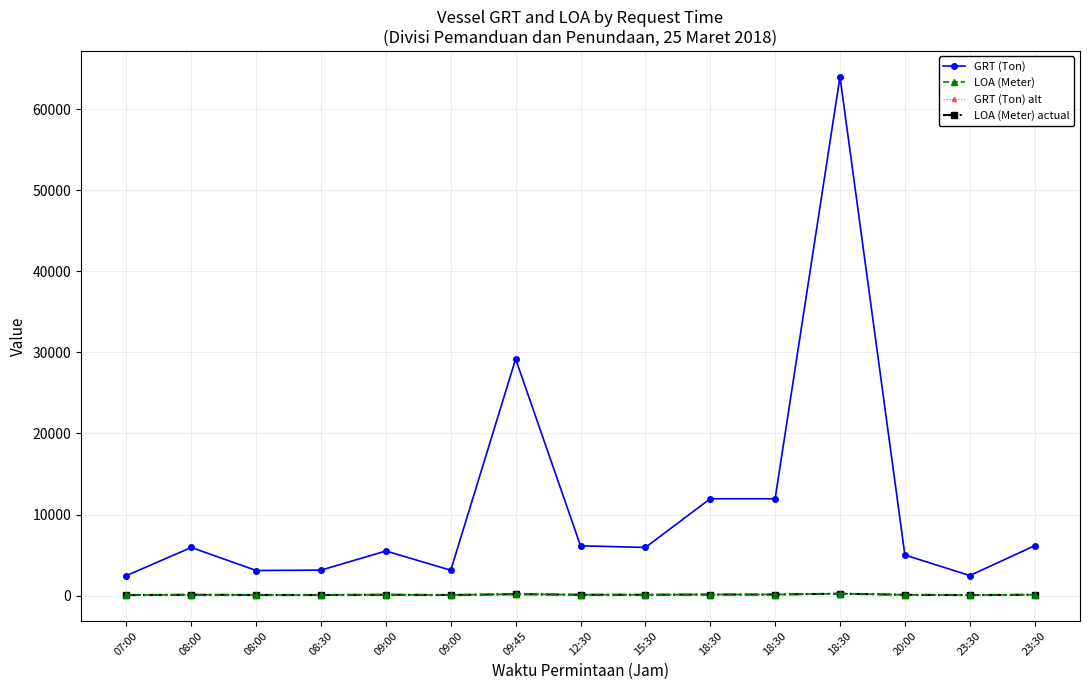

Does the chart have visible grid lines?

Yes